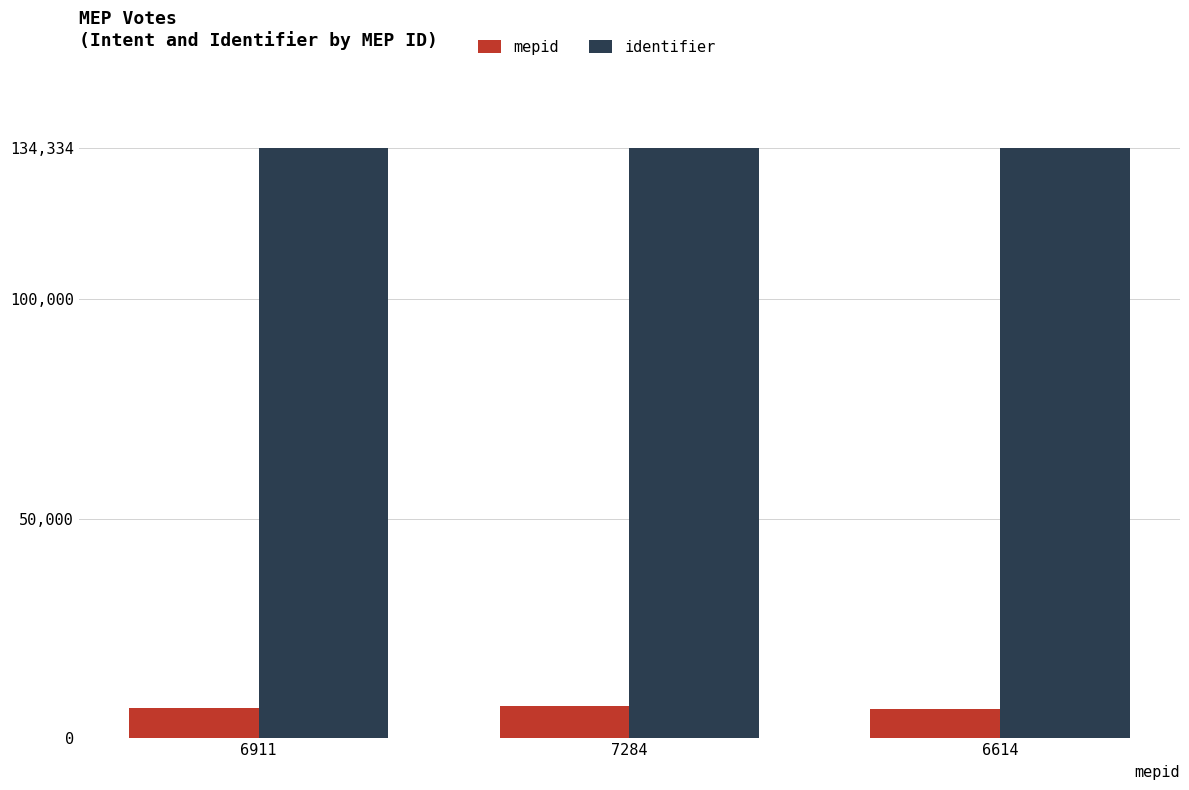

Rank the series by their average value, from lowest to highest.

mepid, identifier